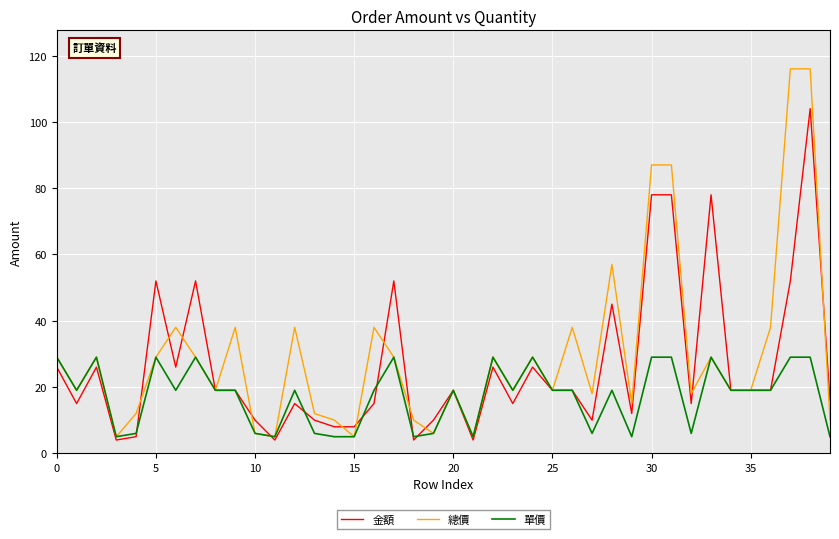

What is the sum of all 總價 values?

1193